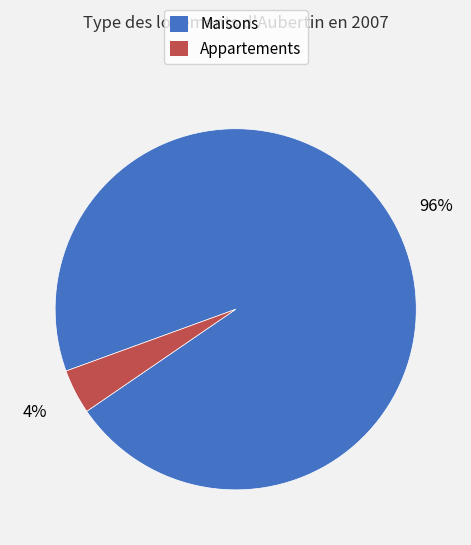

Is it true that Appartements is 12% of the pie?

False